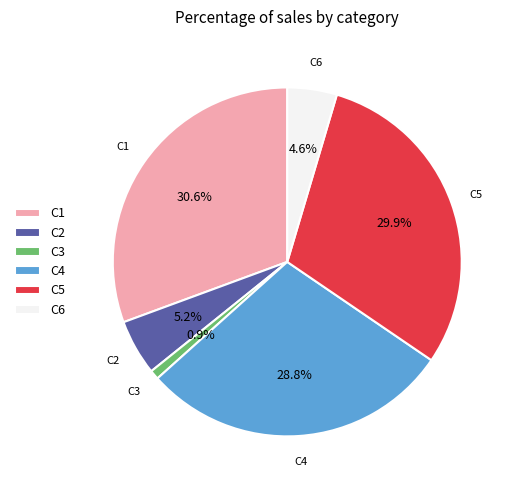

Does any single category account for the majority?

No